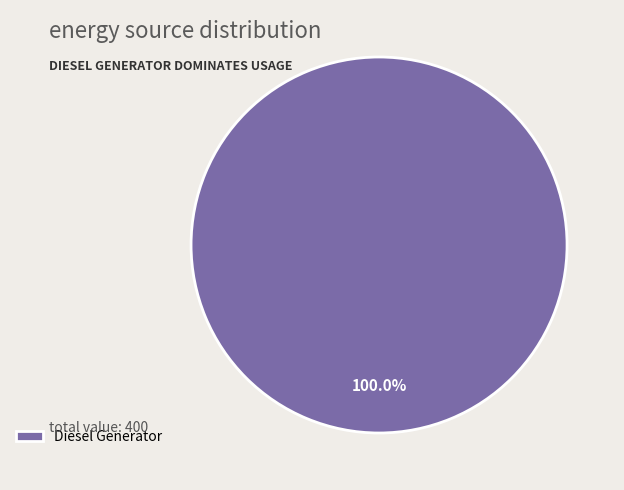

Count the number of slices in the pie.

1